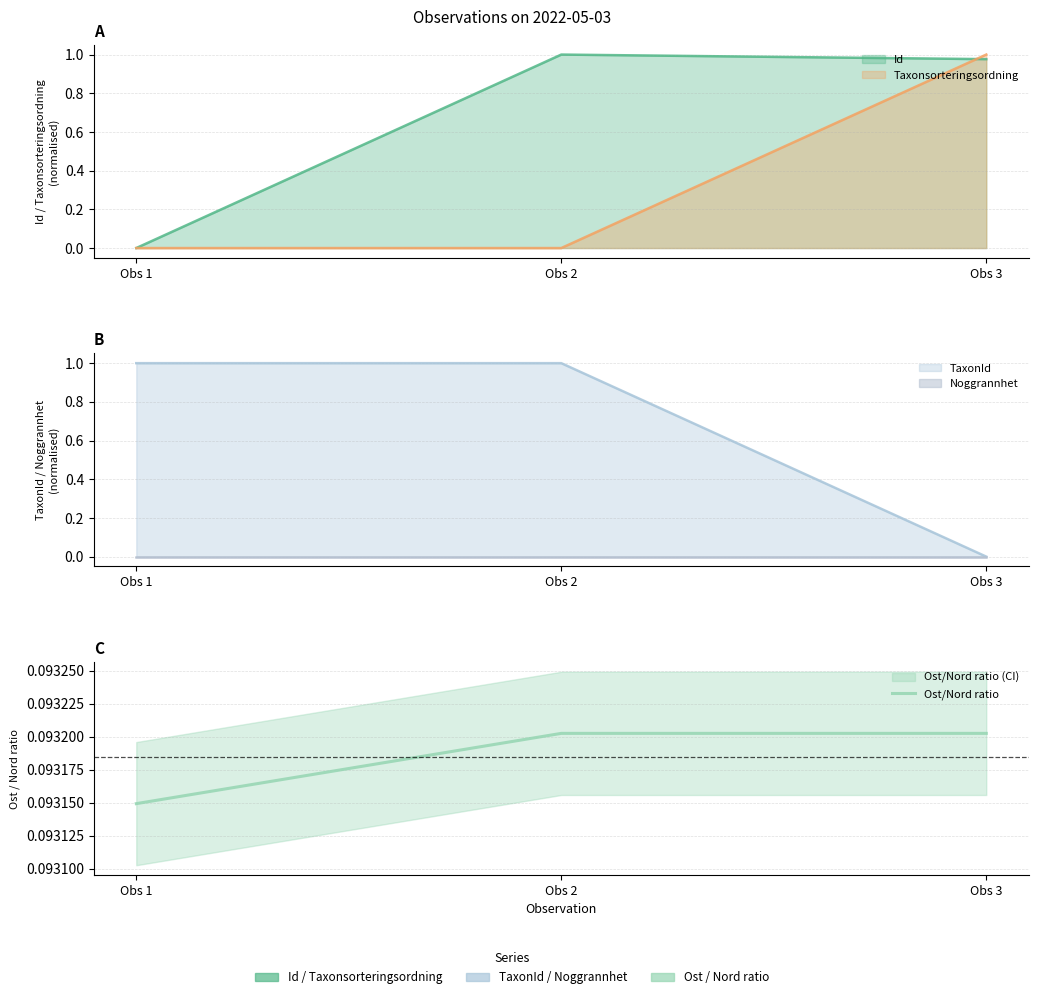

List the labels in order of value, smallest first.

Obs 1, Obs 2, Obs 3